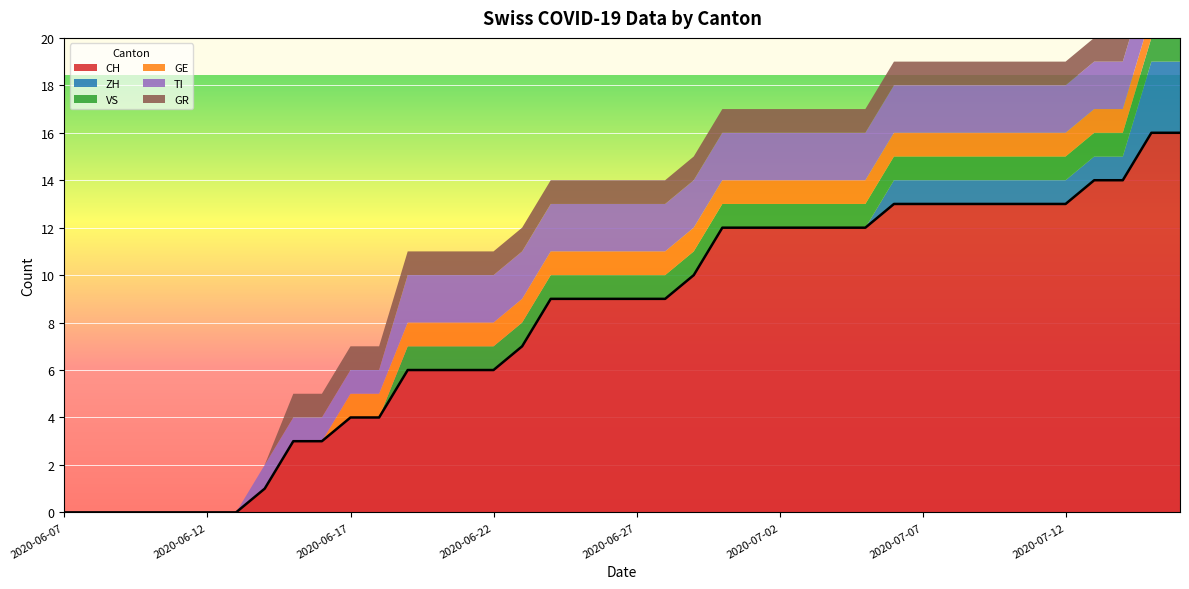

True or false: ZH and CH intersect in this chart.

False